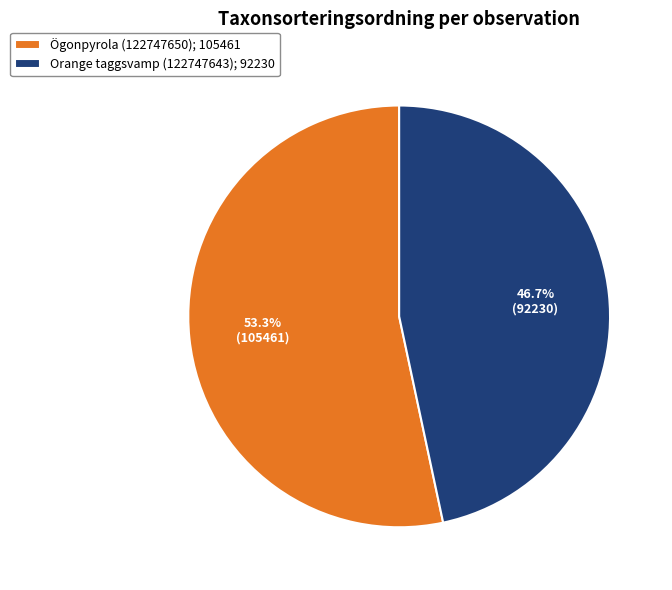

Is there a majority slice in this chart?

Yes